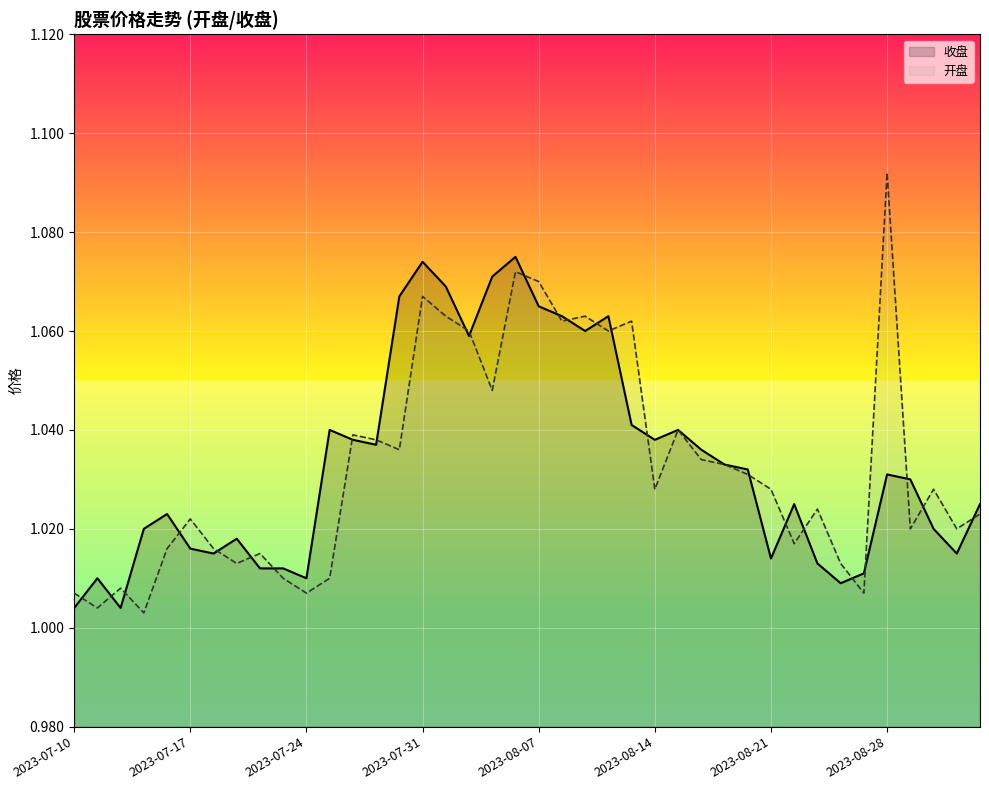

What is the total value across all series at 26?

2.1